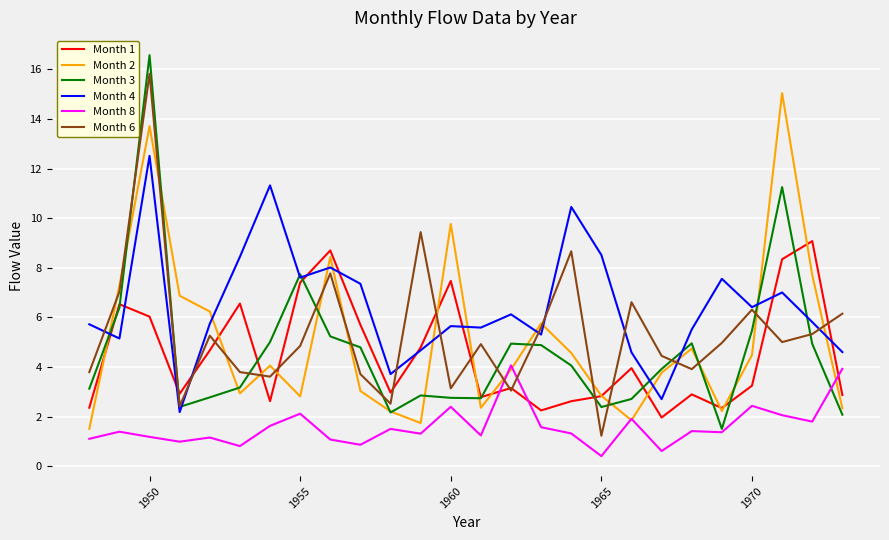

How many lines are shown in the chart?

6